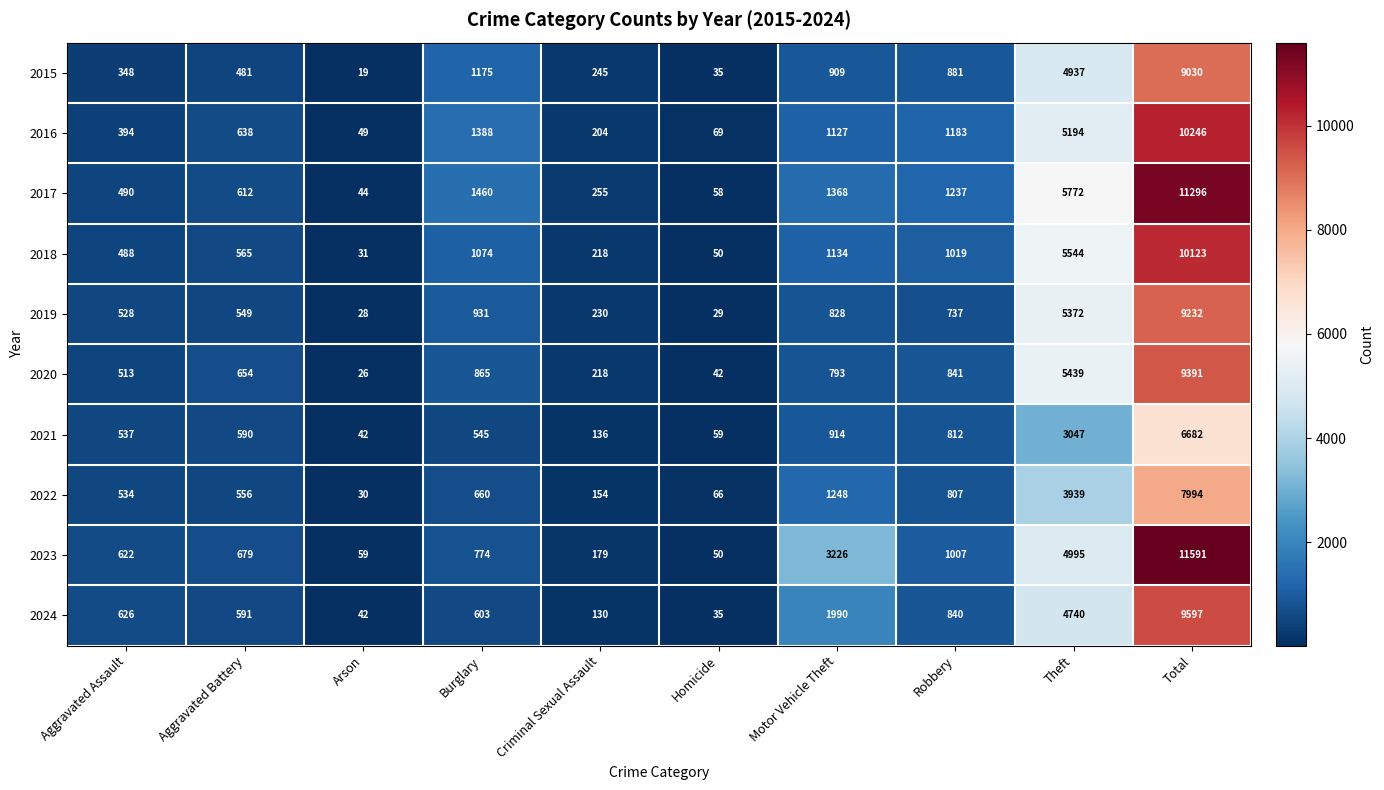

Which series has the largest range (max minus min)?

2023